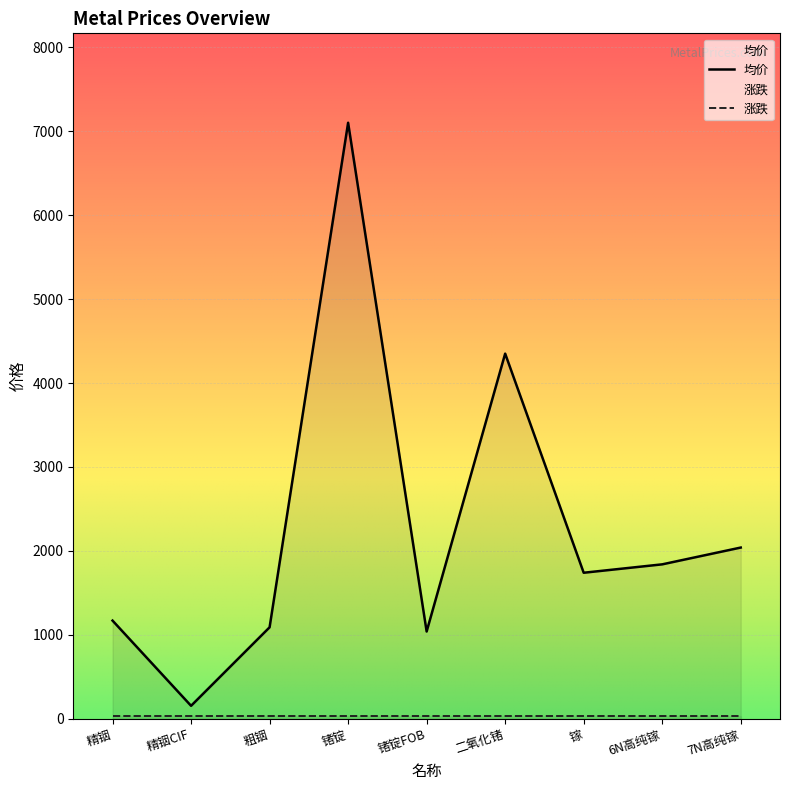

What is the minimum value shown in the chart?

30